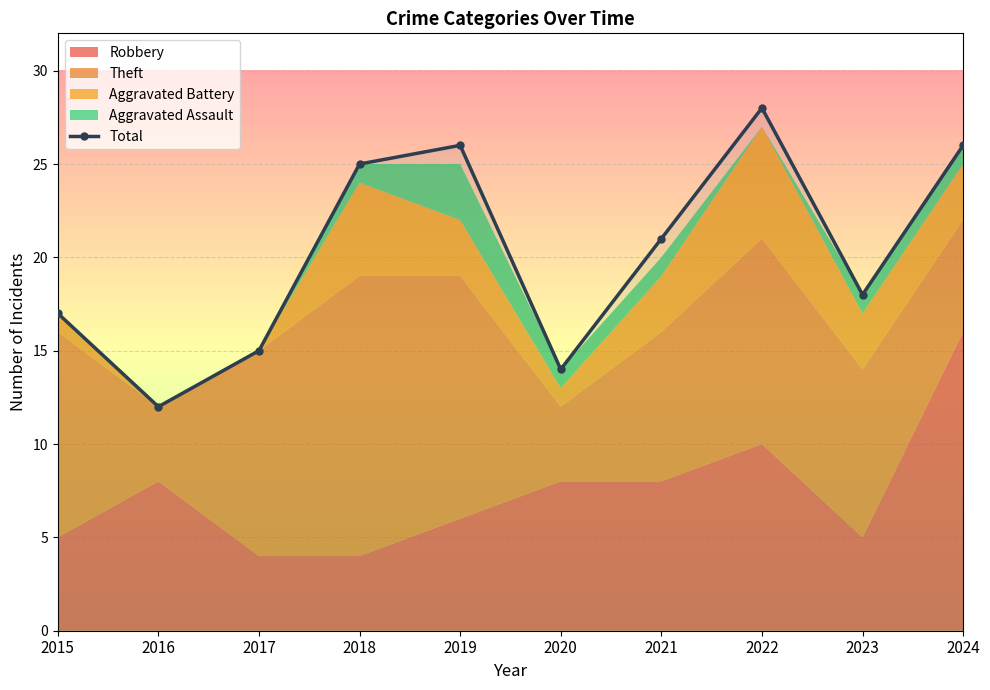

Reading right to left, extract all data points from this chart.

26	18	28	21	14	26	25	15	12	17